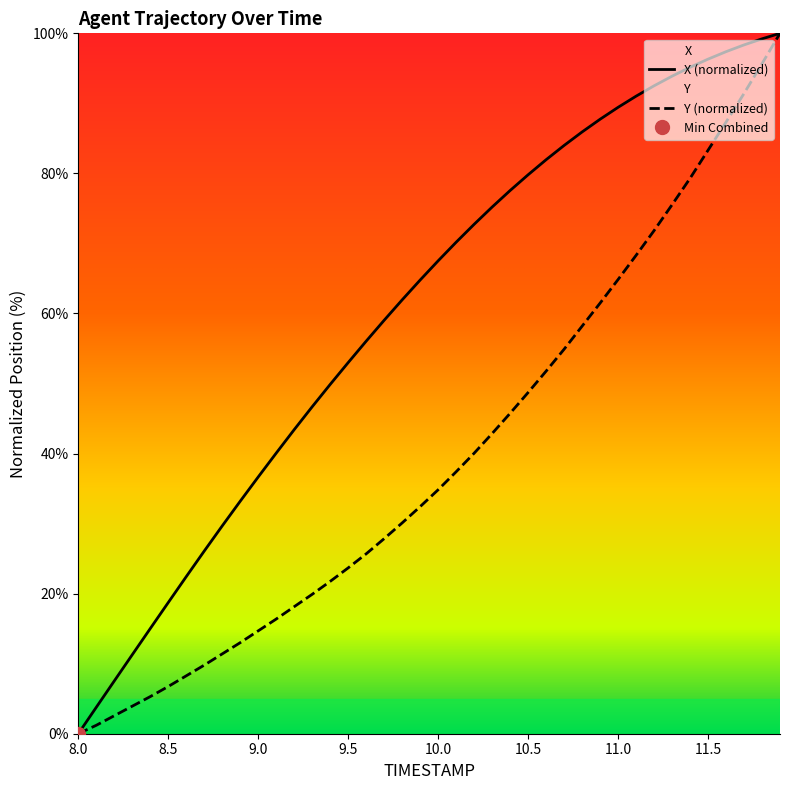

Which category has the lowest value in the Y series?

8.0